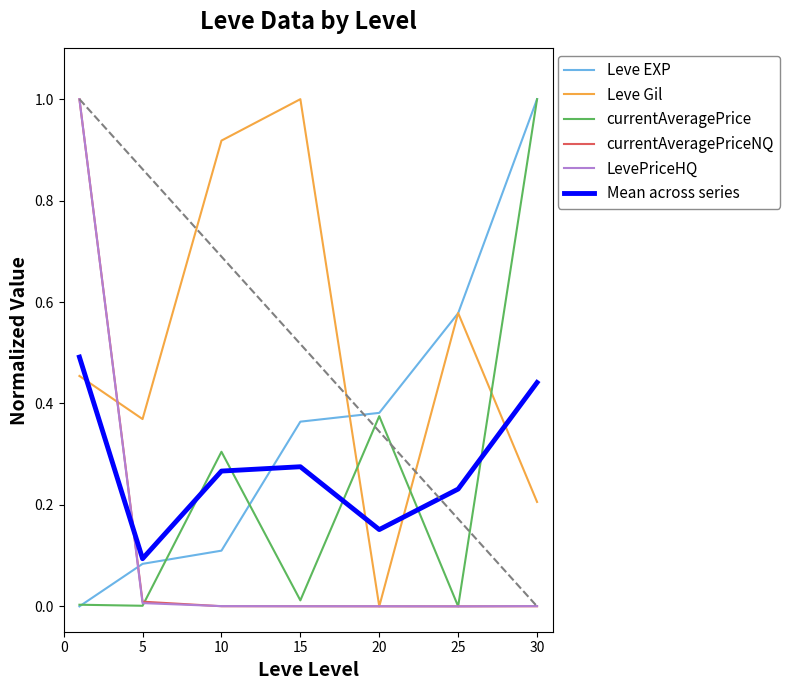

True or false: Mean across series and currentAveragePrice intersect in this chart.

True